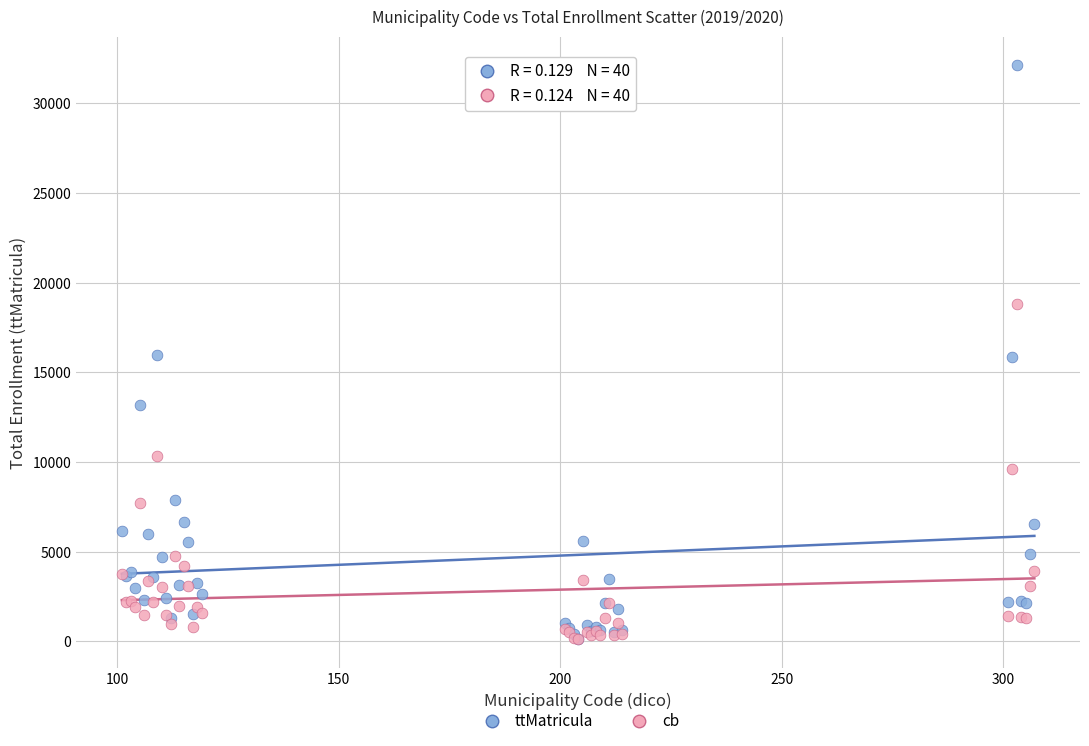

What are all the series names shown in the legend?

ttMatricula, cb